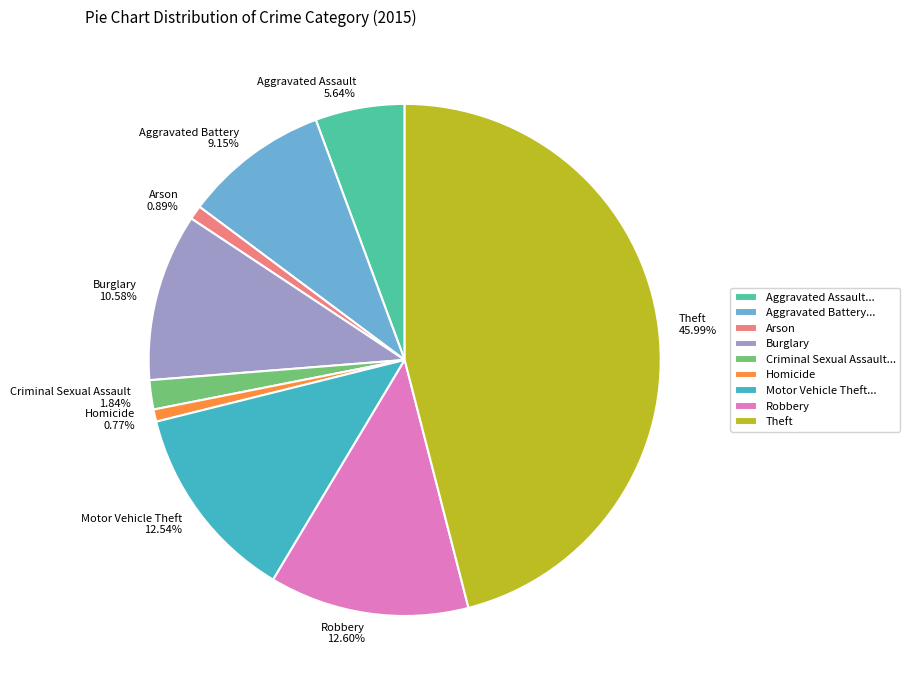

Do Motor Vehicle Theft 12.54% and Burglary 10.58% together represent more than half of the pie?

No